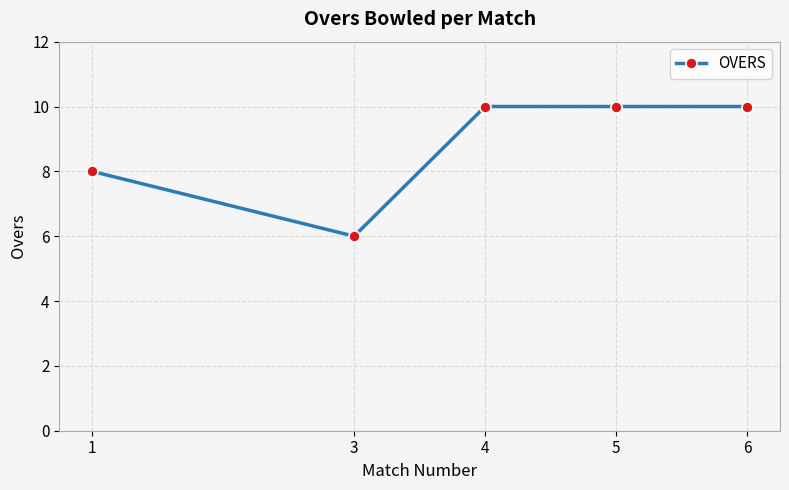

Is this an area chart (filled region under the line)?

No